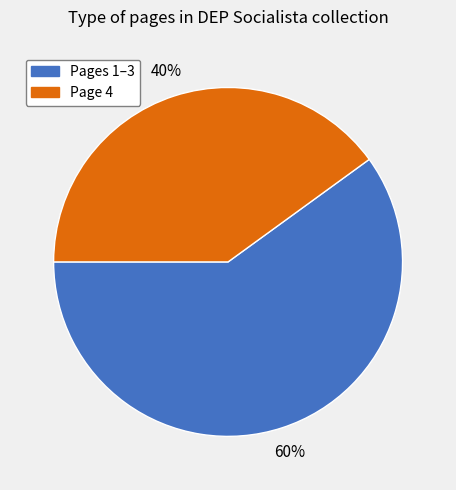

Does any single category account for the majority?

Yes